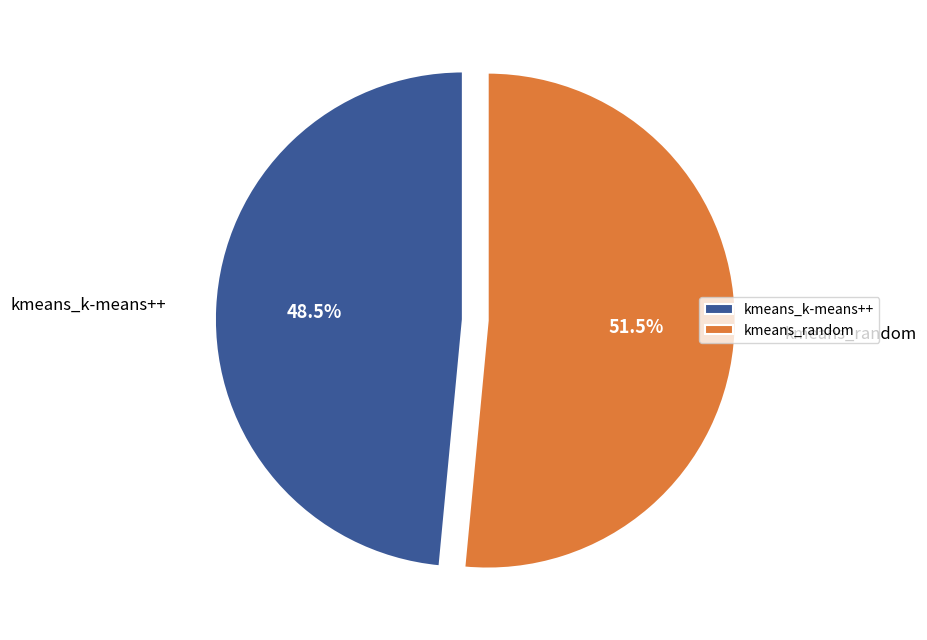

What is the smallest slice in the pie chart?

kmeans_k-means++